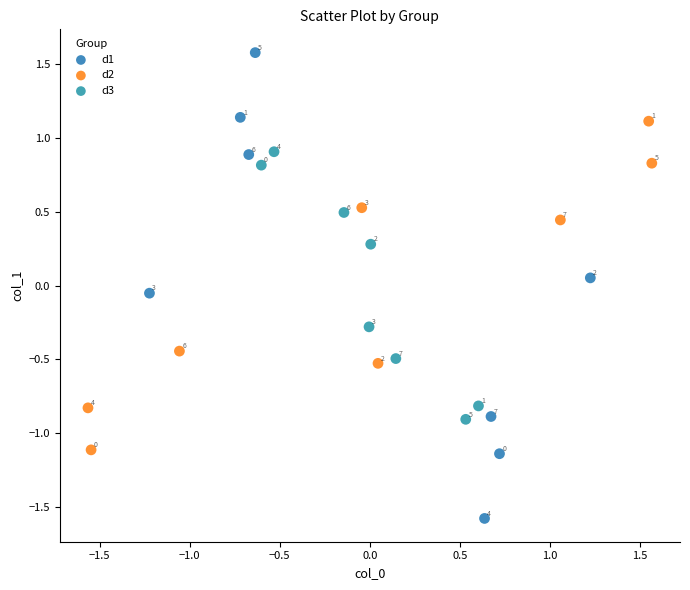

Which series reaches the minimum Y coordinate?

d1